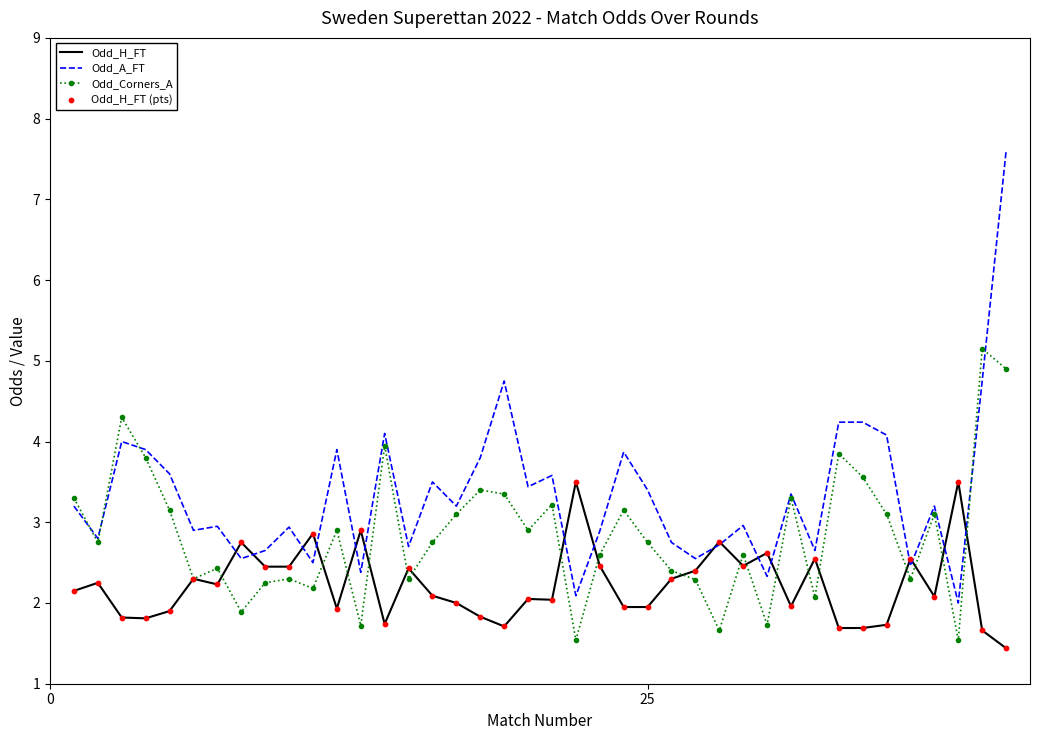

Rank the series by their maximum value, from lowest to highest.

Odd_H_FT, Odd_Corners_A, Odd_A_FT